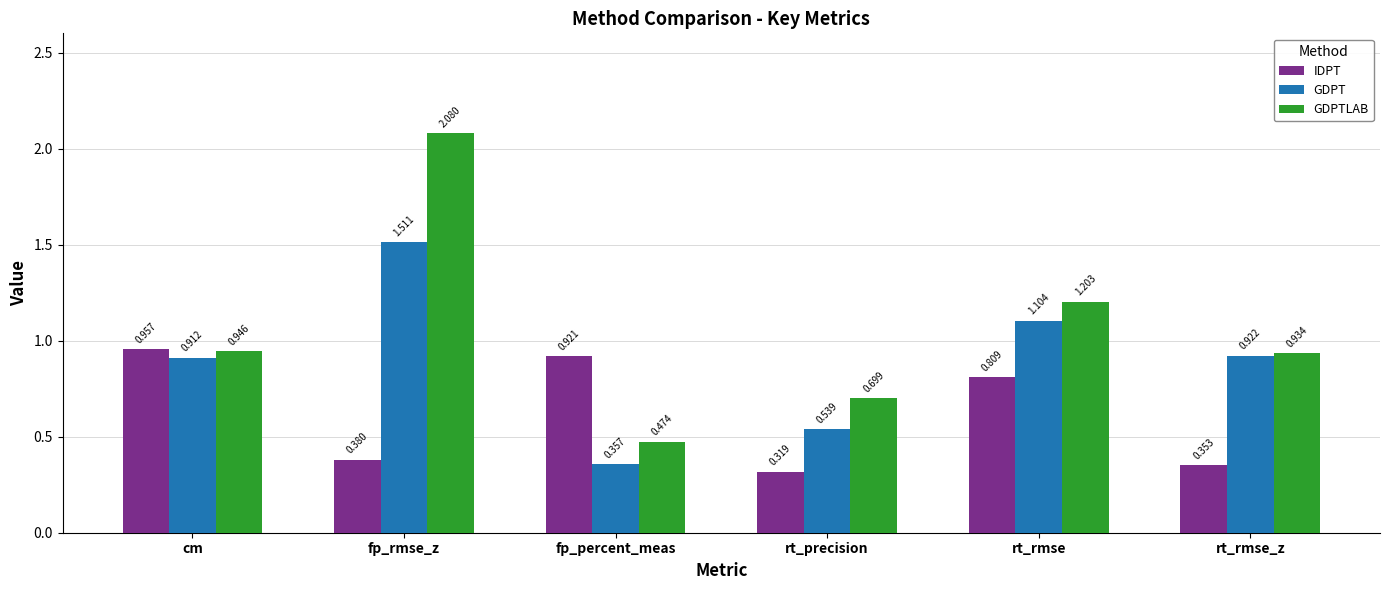

List the labels in order of GDPTLAB value, largest first.

fp_rmse_z, rt_rmse, cm, rt_rmse_z, rt_precision, fp_percent_meas